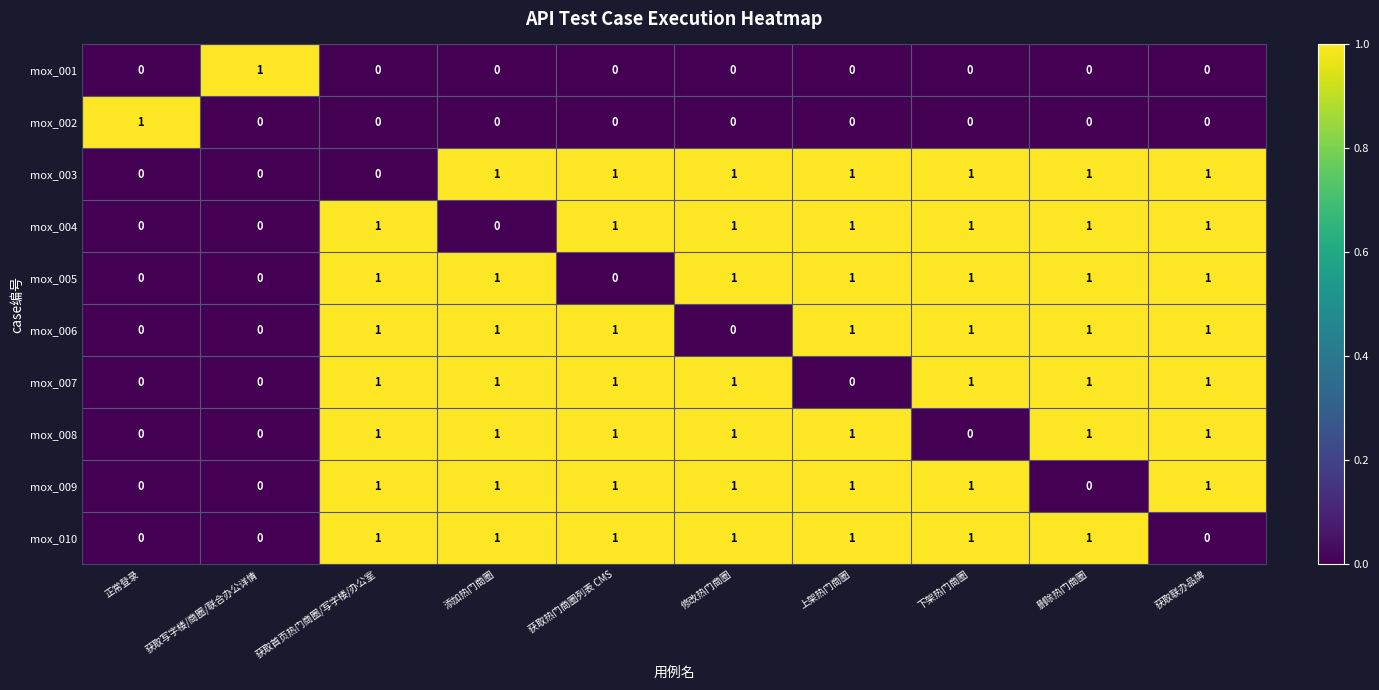

Count the mox_010 values in the range 0 to 1.

10